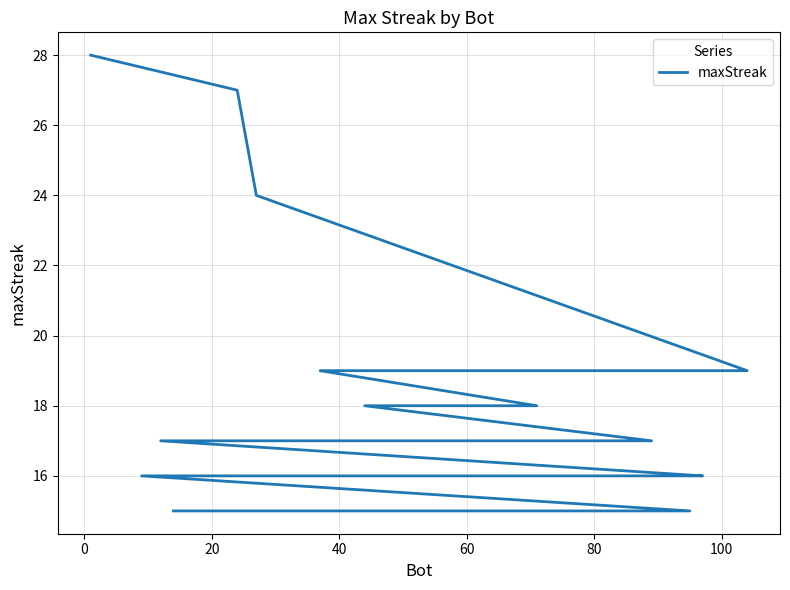

True or false: the data shows 25 at 18.

False